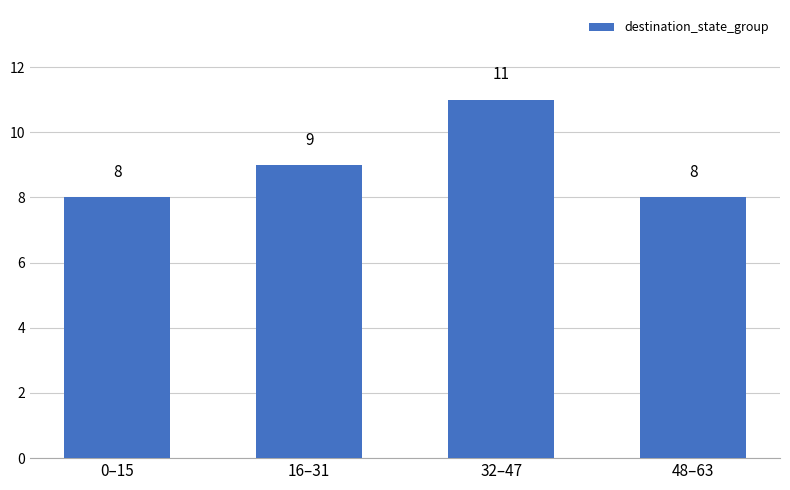

What is the difference between the maximum and minimum values?

3